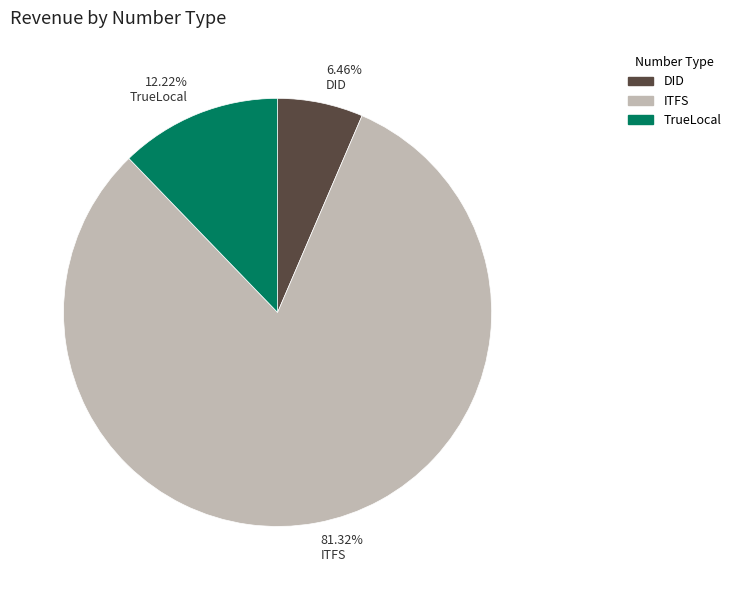

Combined, do 6.46% DID and 12.22% TrueLocal account for over 50%?

No